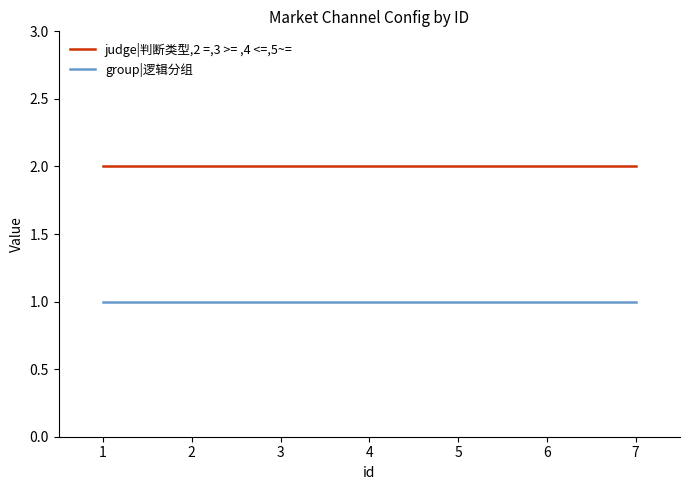

True or false: judge|判断类型,2 =,3 >= ,4 <=,5~= and group|逻辑分组 intersect in this chart.

False